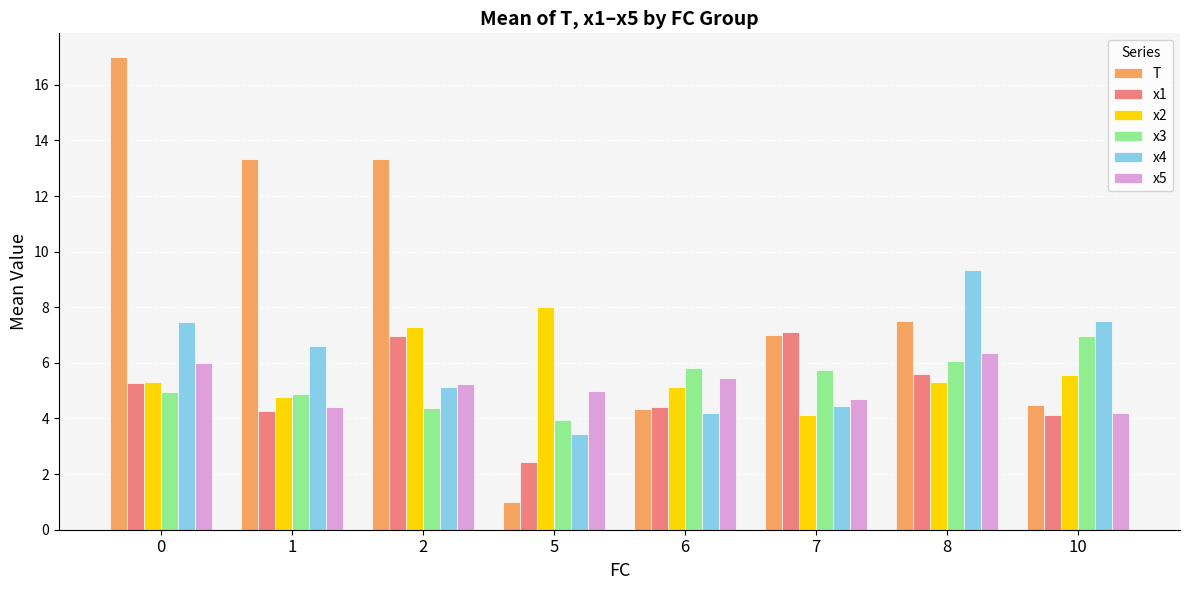

What are all the series names shown in the legend?

T, x1, x2, x3, x4, x5